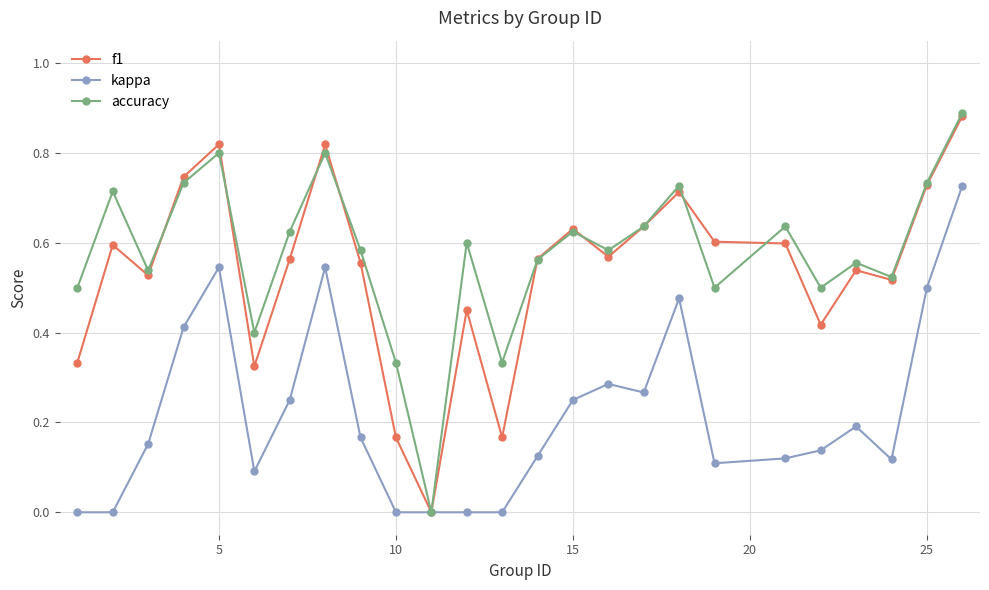

Which series has the widest spread of values?

accuracy